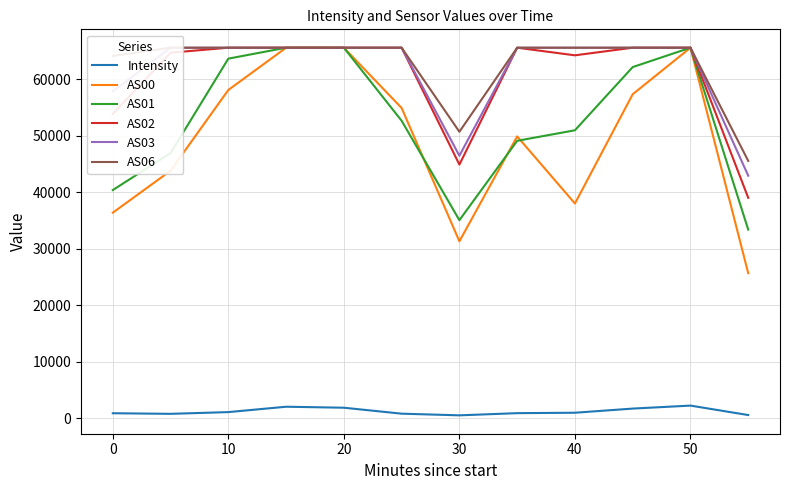

True or false: AS02 and Intensity intersect in this chart.

False